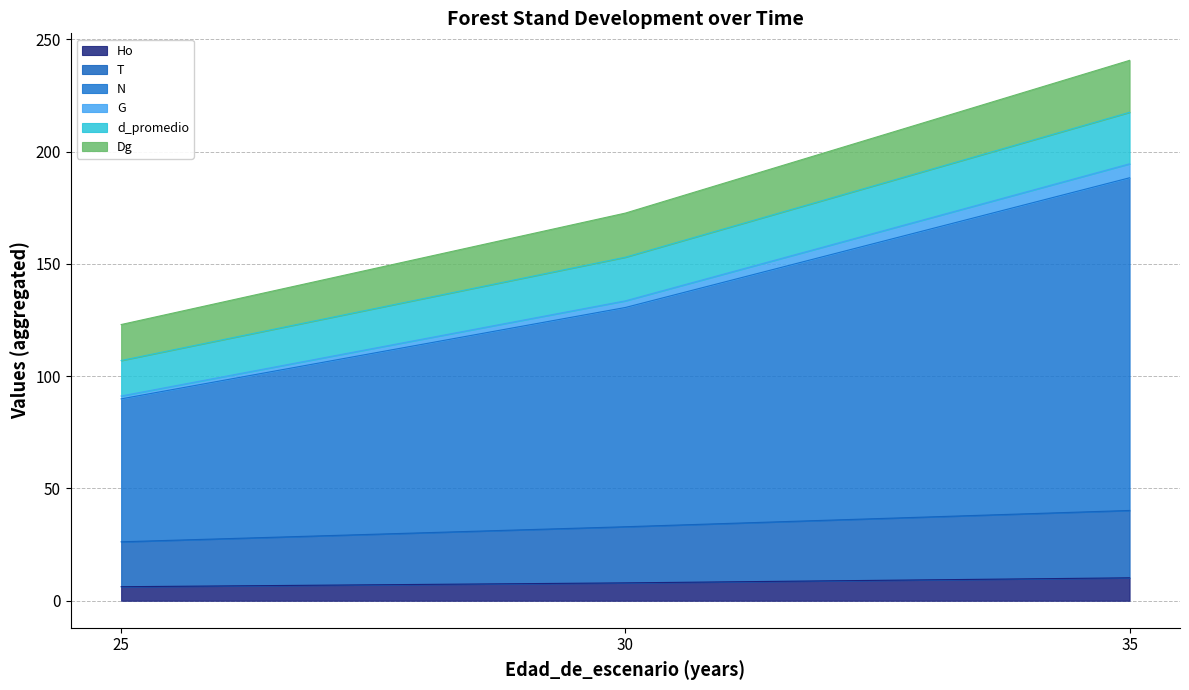

What is the total value across all series at 35?

240.7